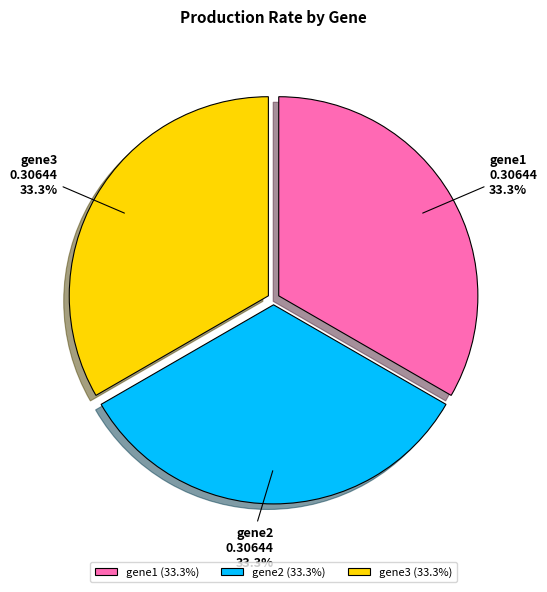

What is the total percentage of gene2 and gene3?

66.7%